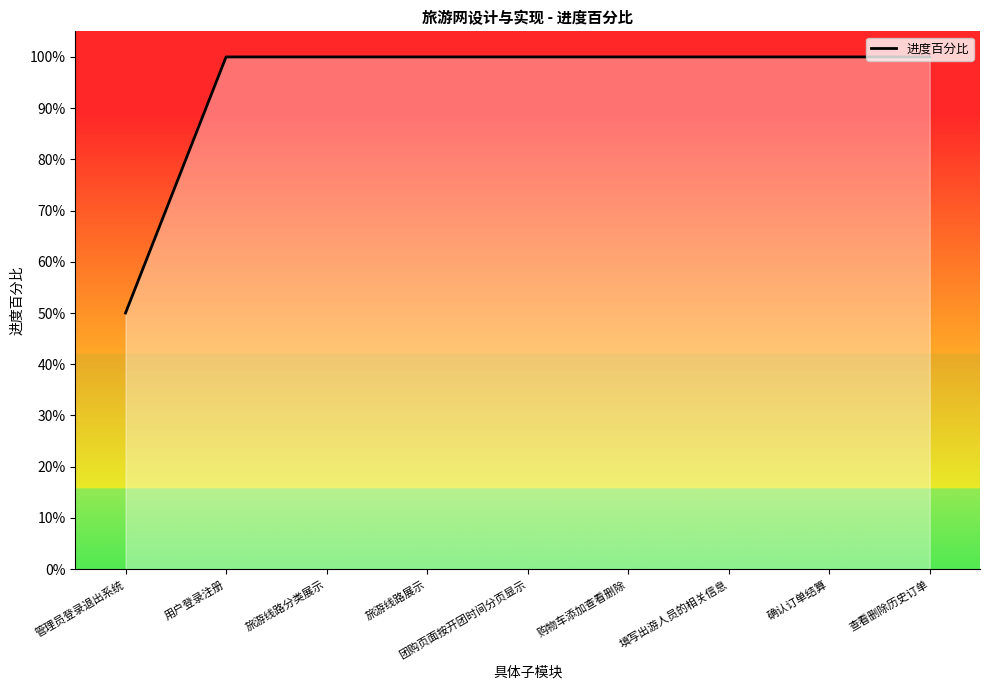

True or false: the data shows 1.0 at 用户登录注册.

True